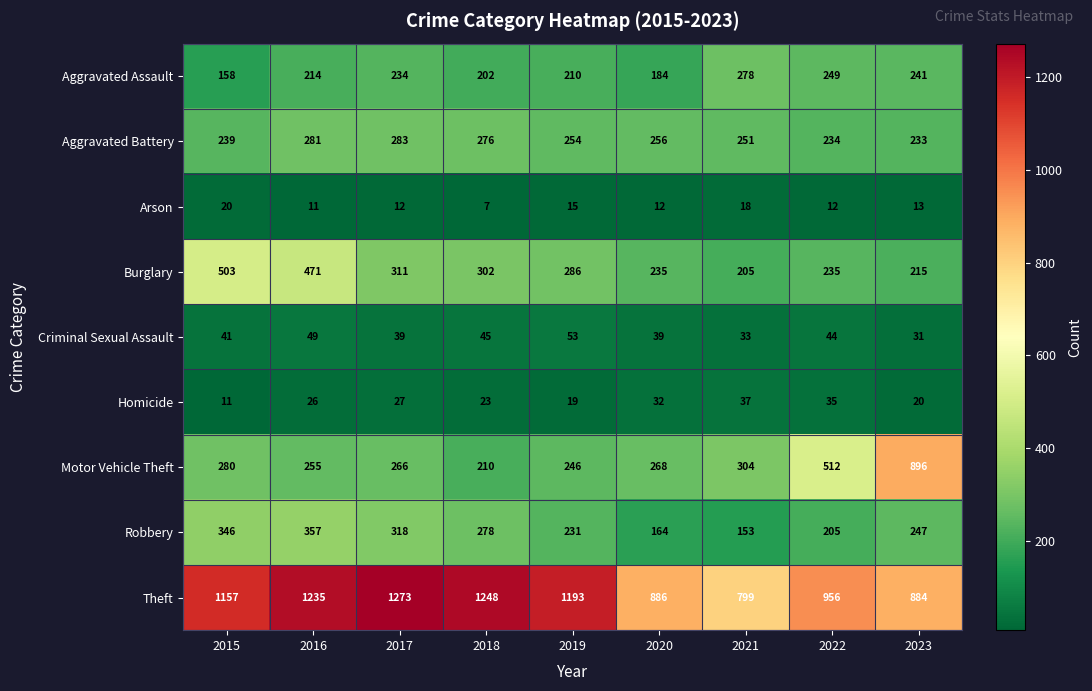

At which category is the sum across all series the highest?

2016